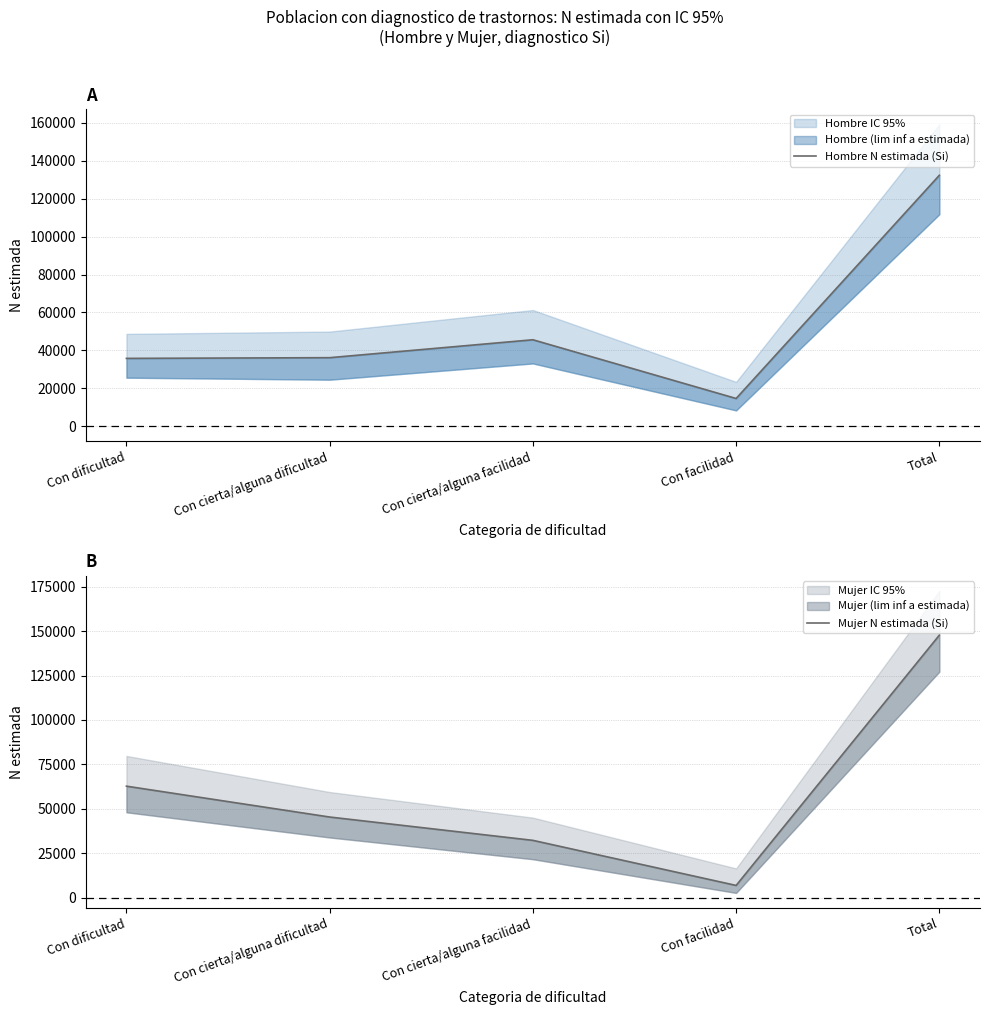

Is the value of Mujer N estimada (Si) at Con cierta/alguna dificultad greater than the value of Hombre N estimada (Si) at Con cierta/alguna dificultad?

Yes